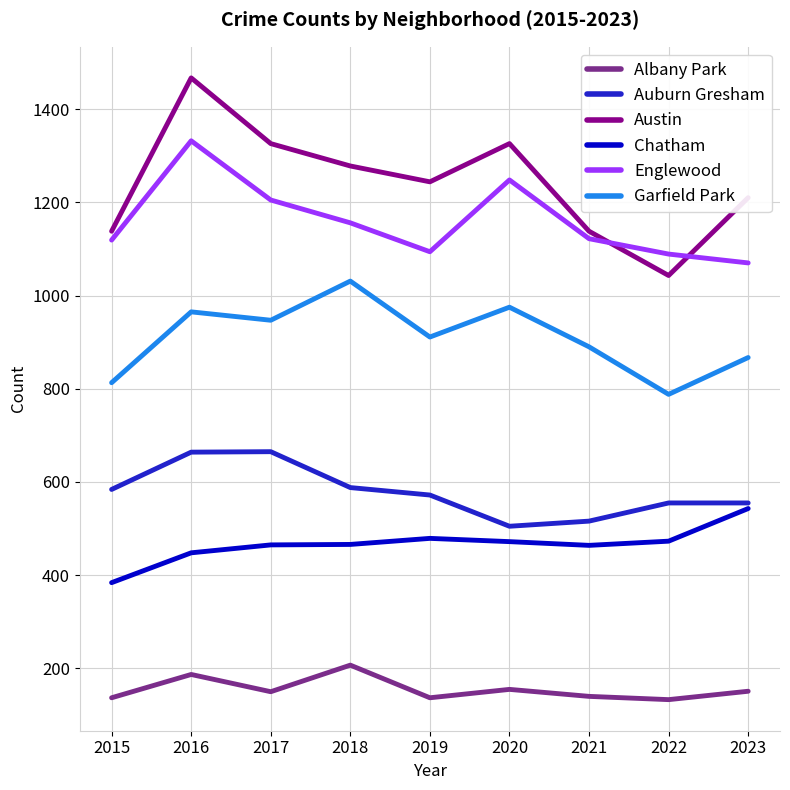

Is it true that Auburn Gresham equals 842 at 2020?

False